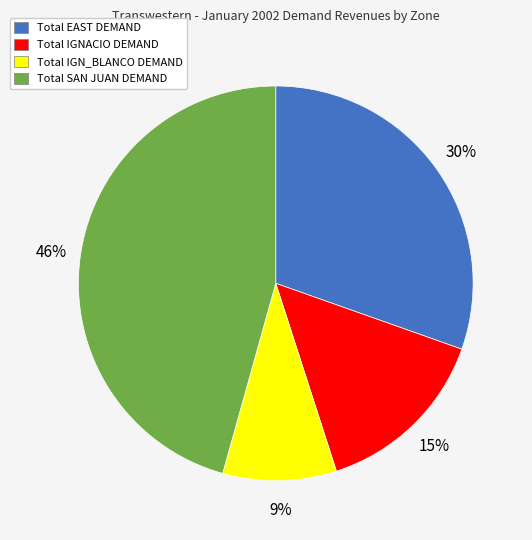

Combined, do Total IGNACIO DEMAND and Total SAN JUAN DEMAND account for over 50%?

Yes